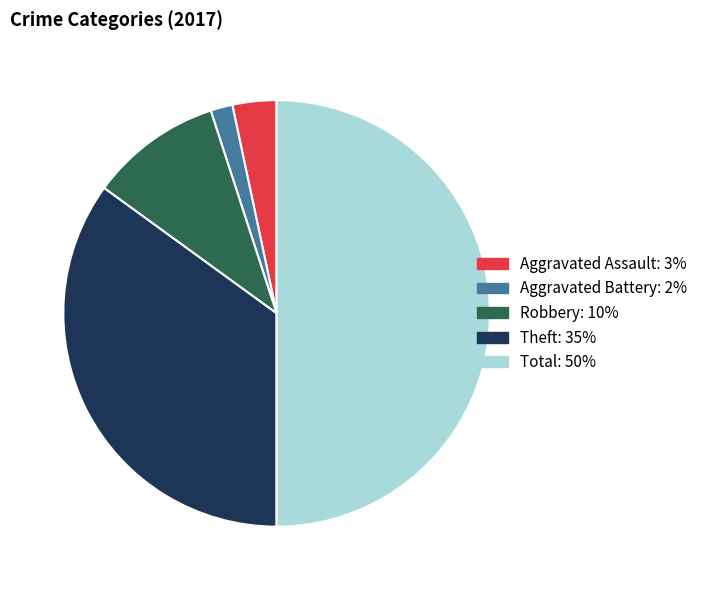

What is the smallest slice in the pie chart?

Aggravated Battery